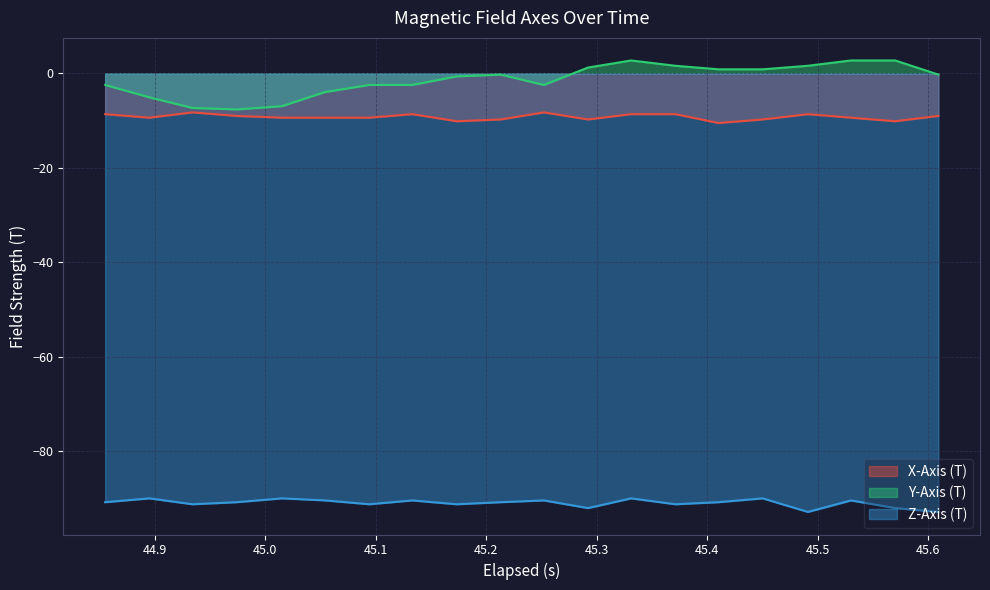

What is the minimum value shown in the chart?

-92.9